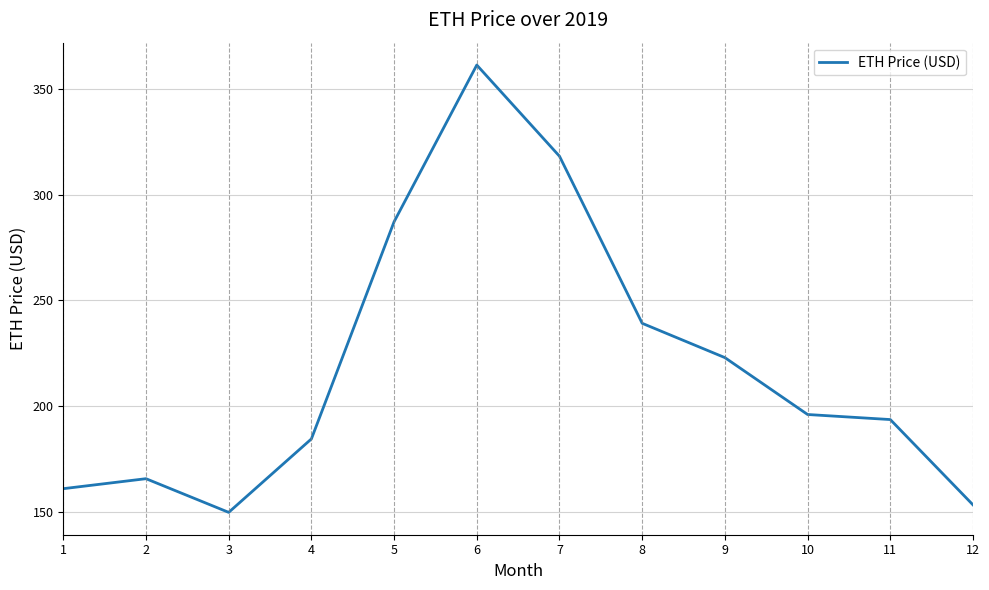

Does the chart have visible grid lines?

Yes